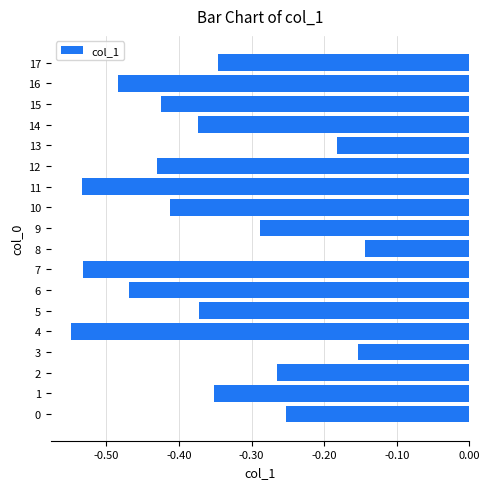

What is the difference between the second highest and minimum values?

0.4